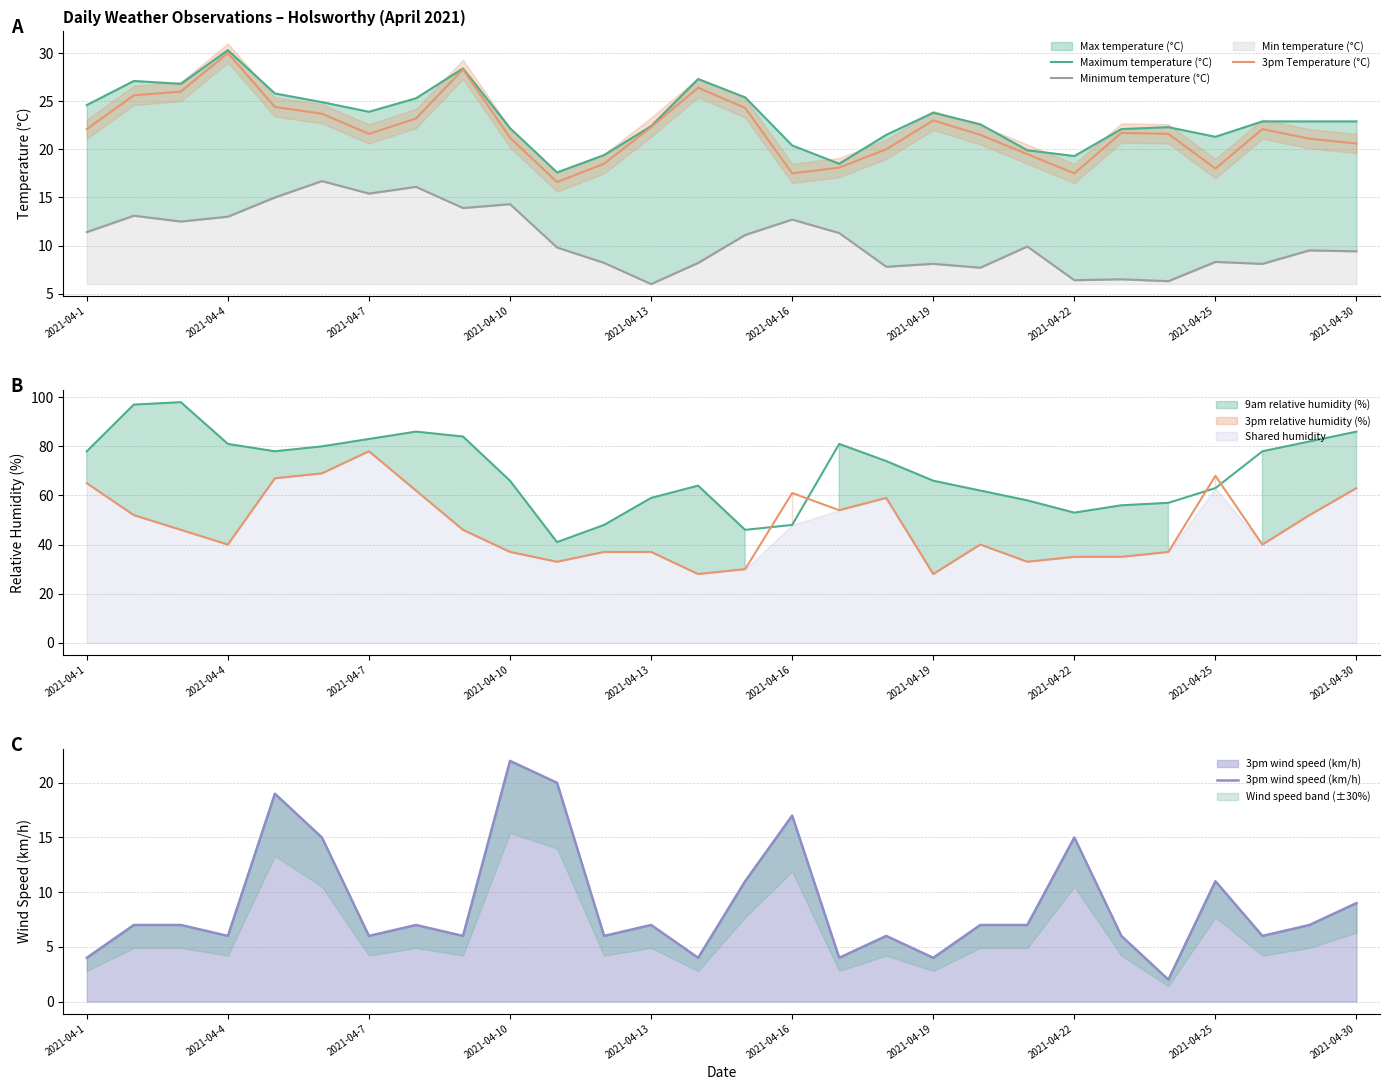

True or false: 3pm Temperature (°C) and Maximum temperature (°C) cross at least once.

False